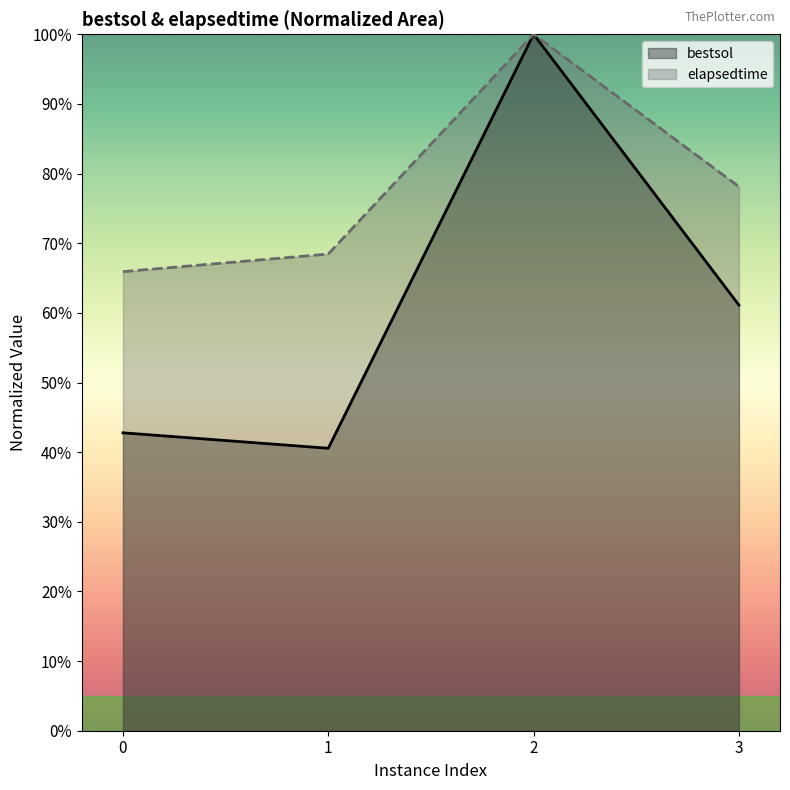

What is the value of the bestsol point at the 3rd from the left?

100.0